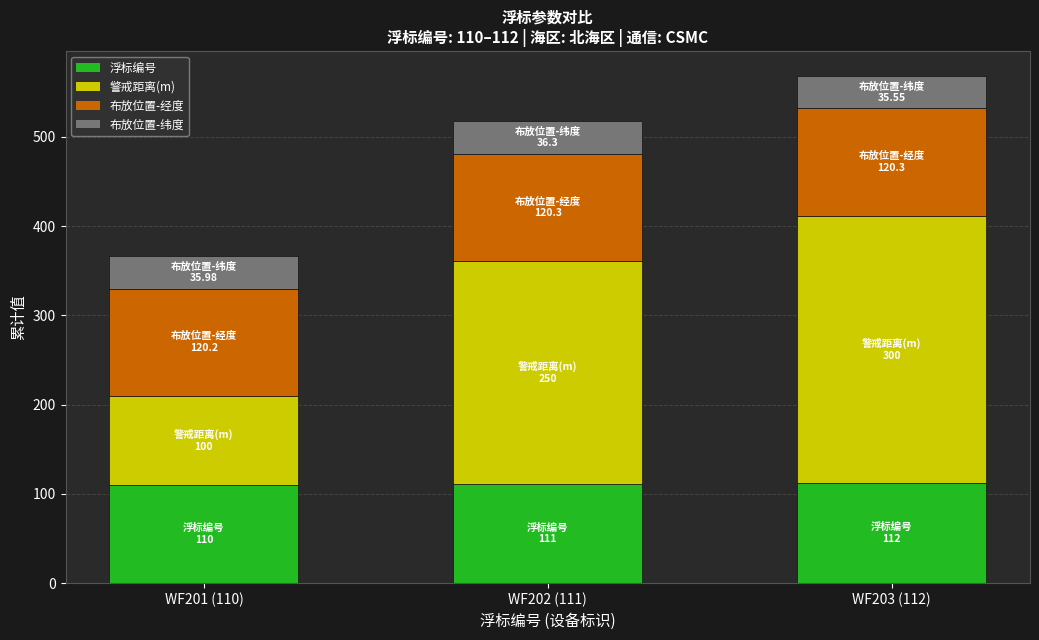

What is the total value across all series at WF203 (112)?

567.8